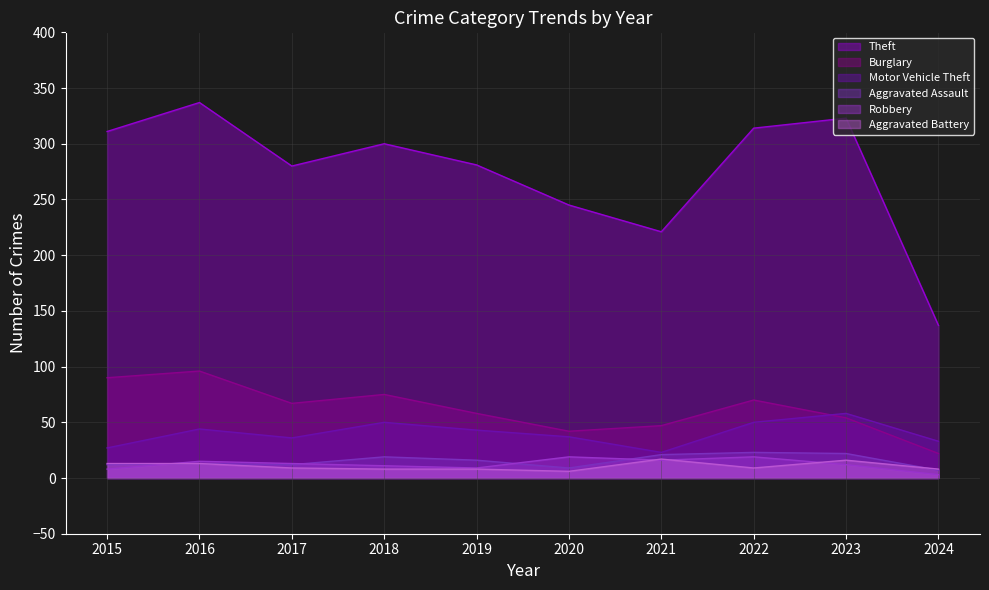

What is the value of the Aggravated Battery point at the 10th from the left?

8